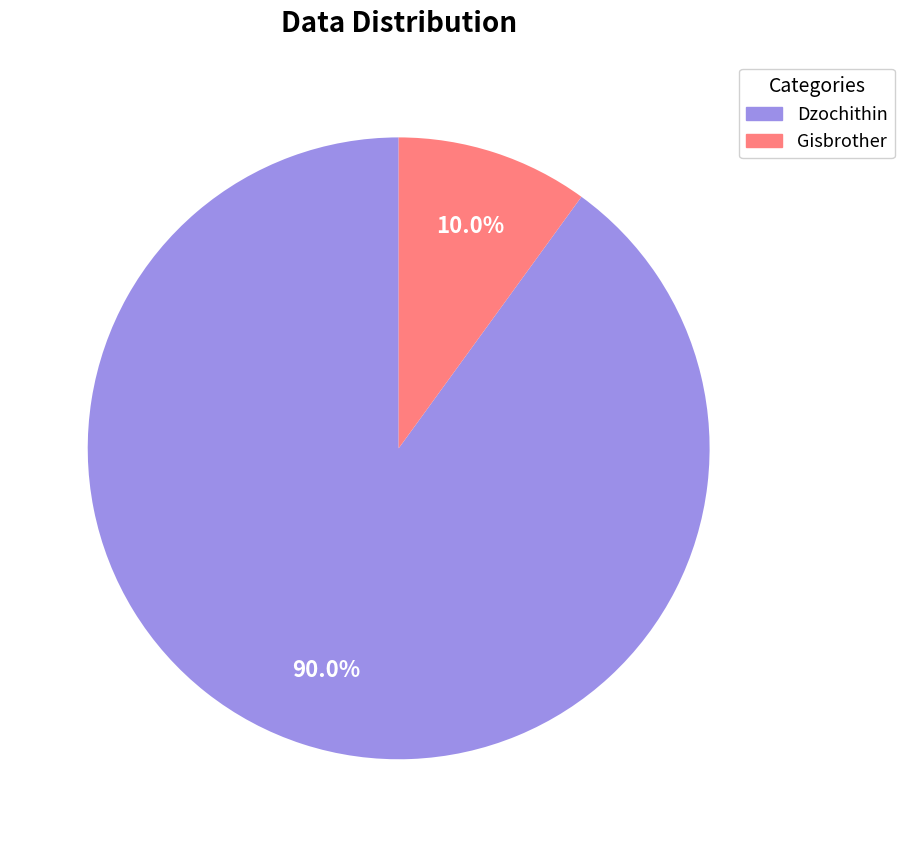

Rank the categories by value from highest to lowest.

Dzochithin, Gisbrother